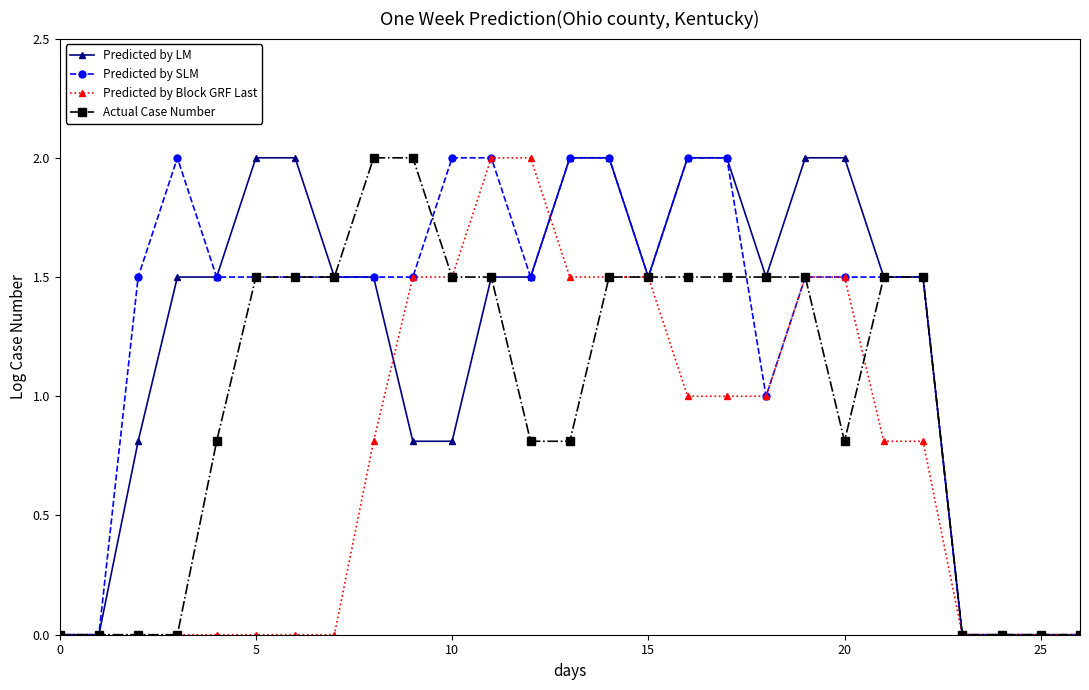

What is the greatest value displayed?

2.0